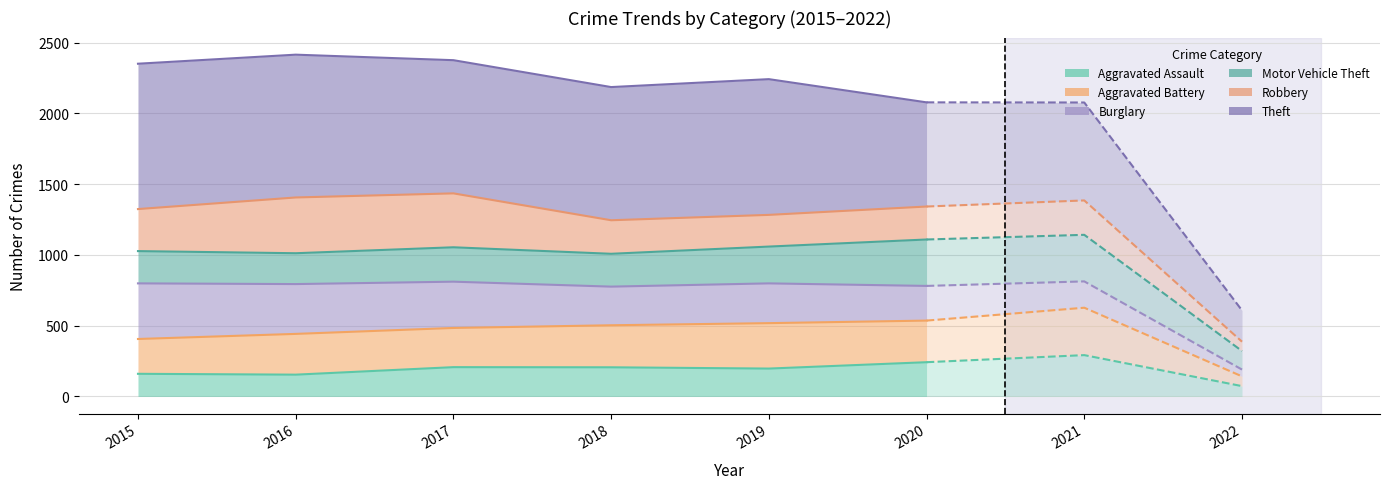

At which category does Theft reach its first local valley?

2018